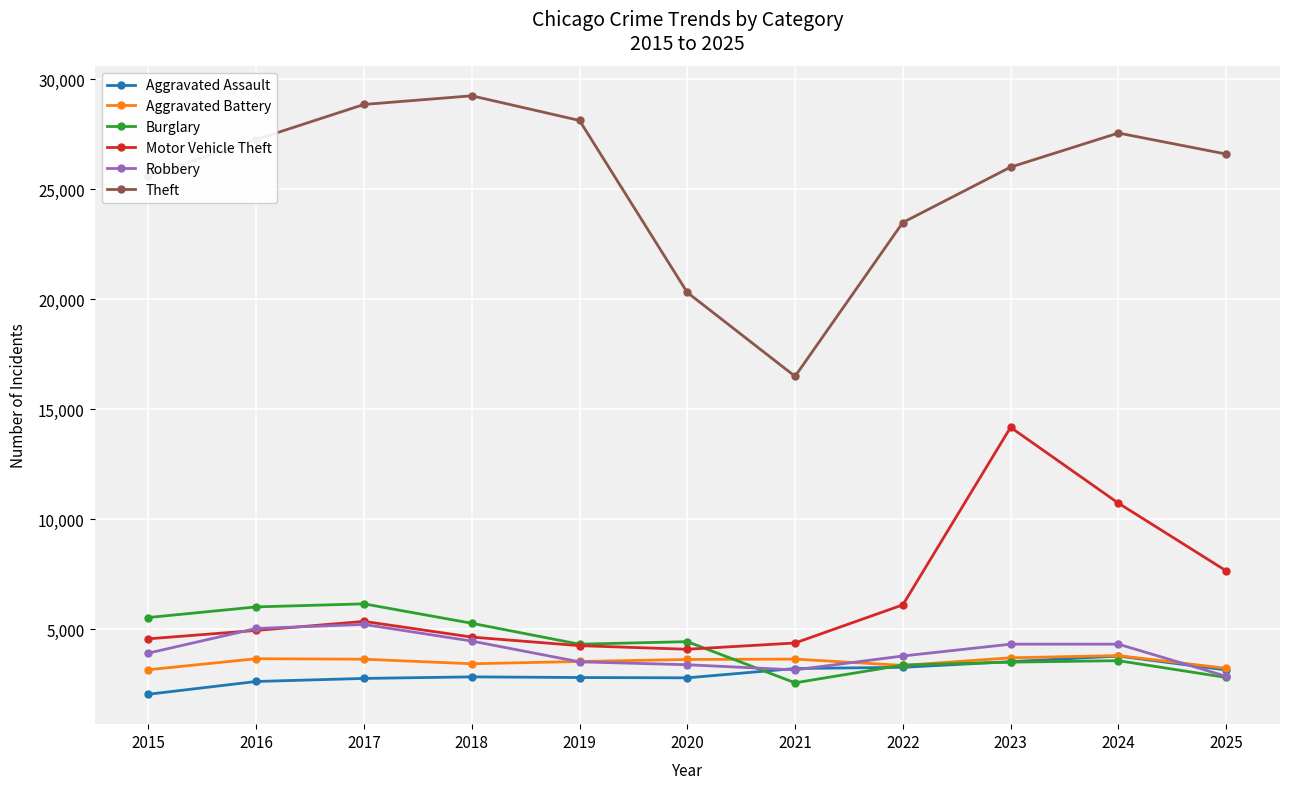

Read the Motor Vehicle Theft value at 2024.

10722